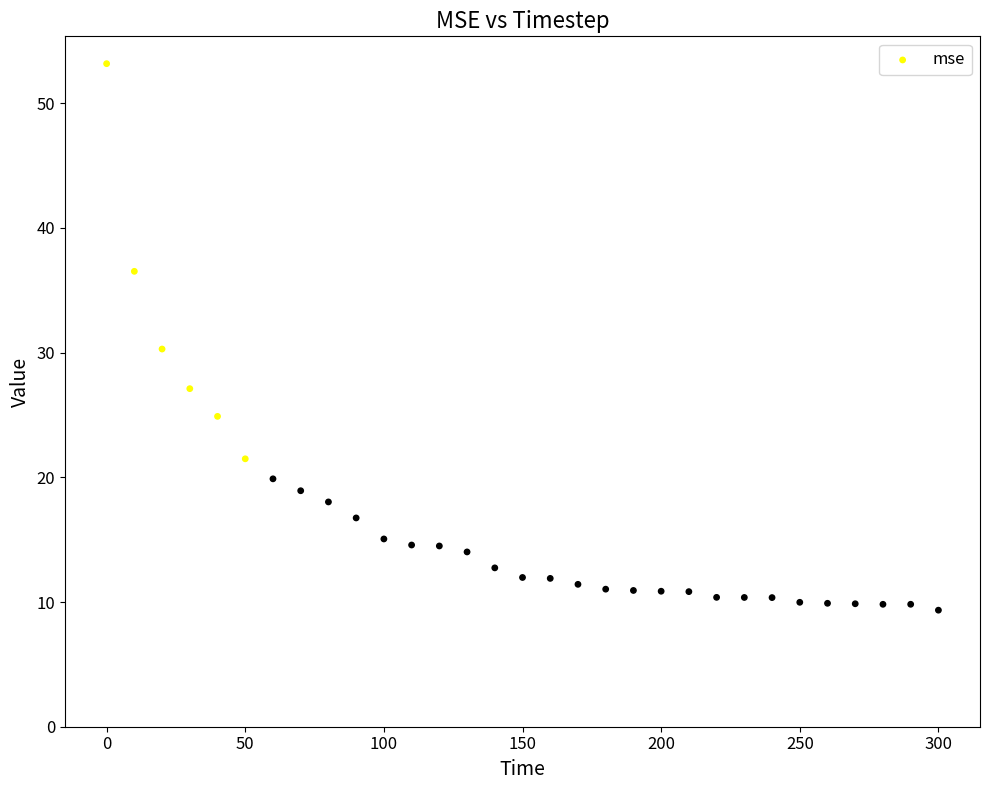

What is the range of X values (max minus min)?

300.0